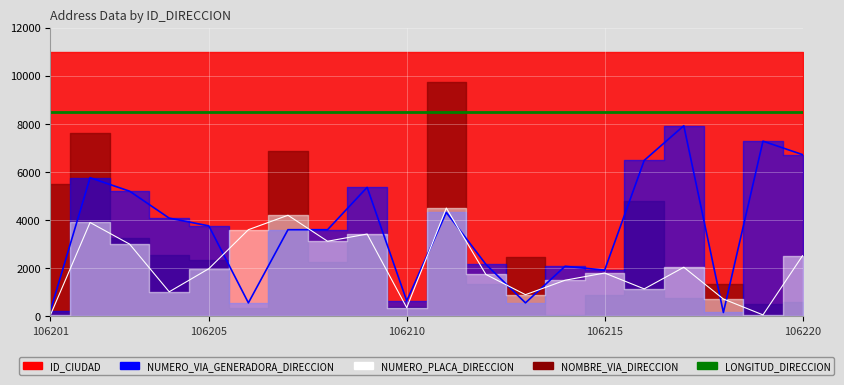

Count the number of categories in the chart.

20